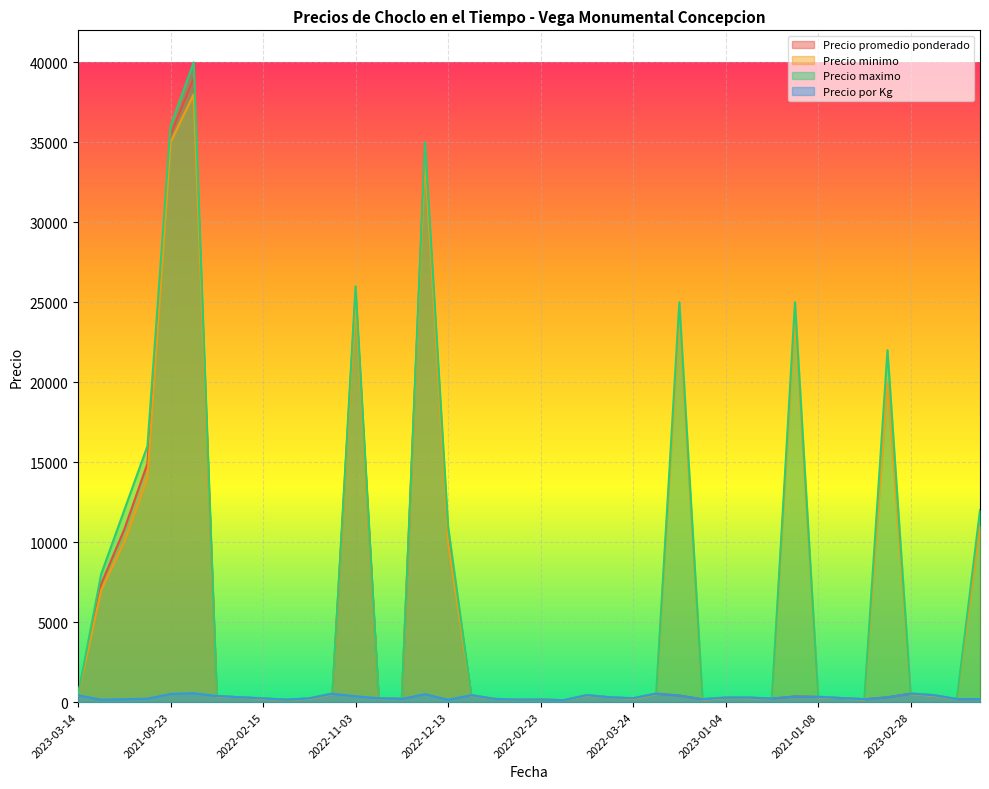

True or false: Precio por Kg has more than 0 points higher than both neighbors.

True